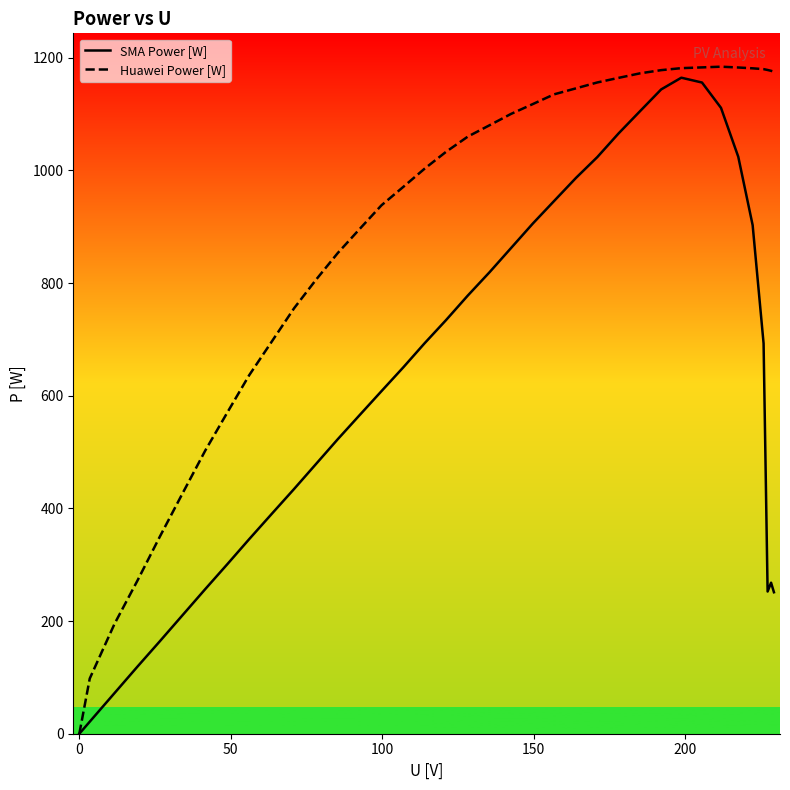

Which series has the largest range (max minus min)?

Huawei Power [W]